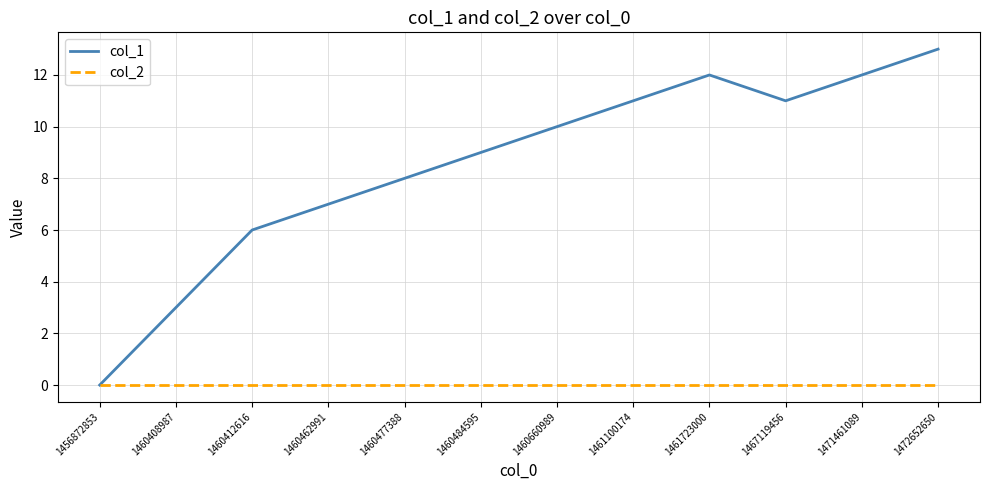

The col_2 series shows 0 at 1460477388. True or false?

True